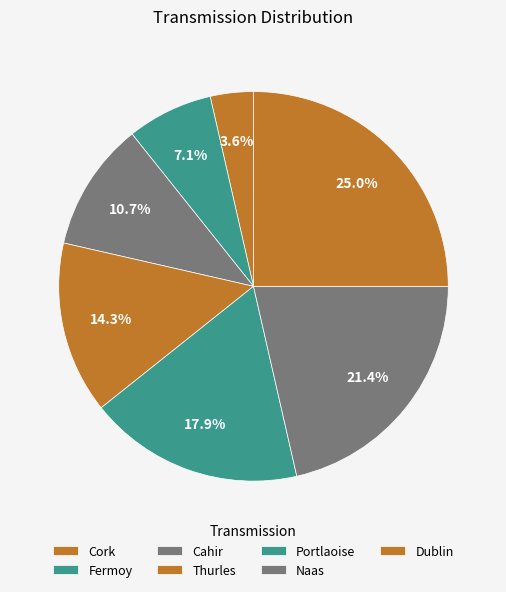

Which slice is the largest?

Dublin